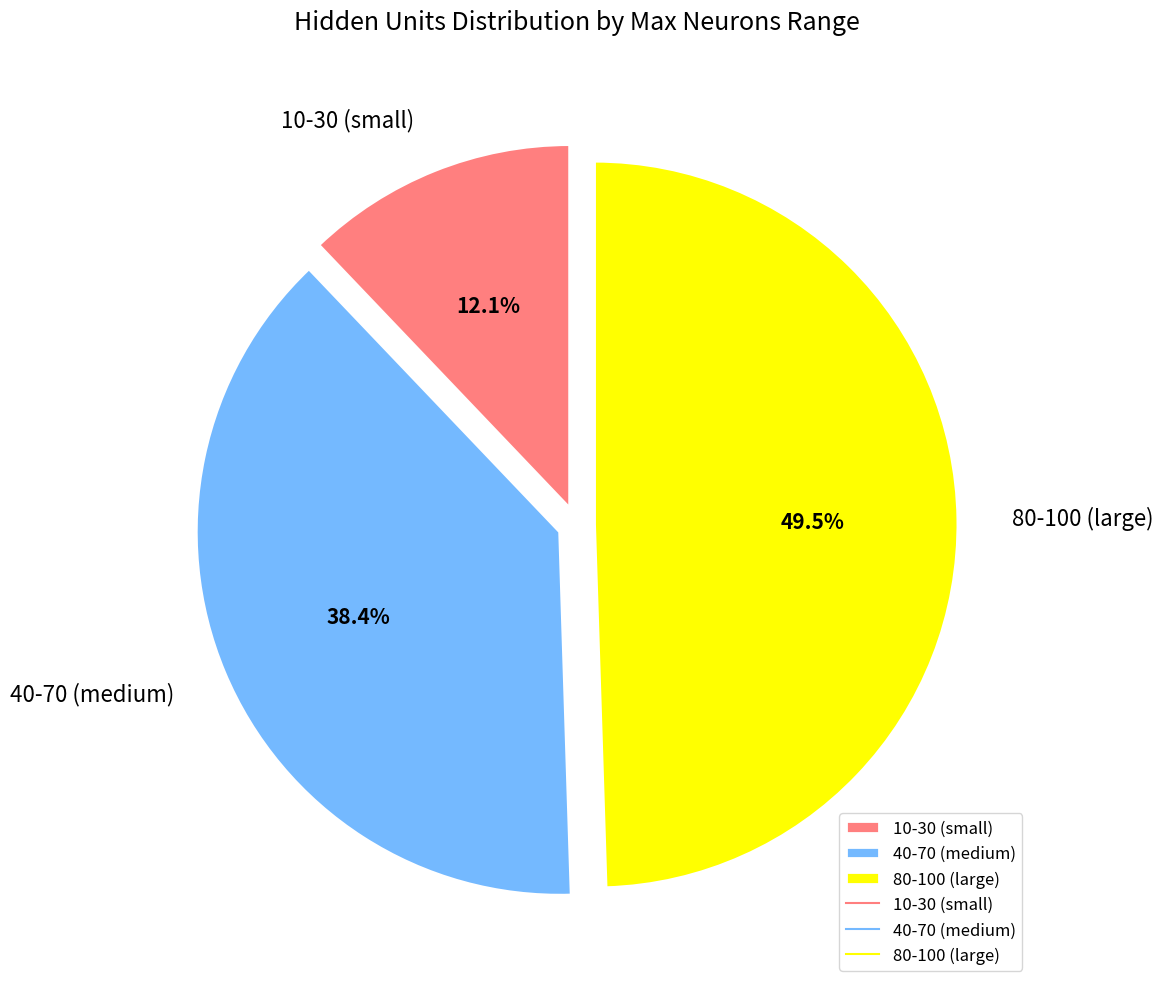

Which category has the smallest portion of the pie?

10-30 (small)